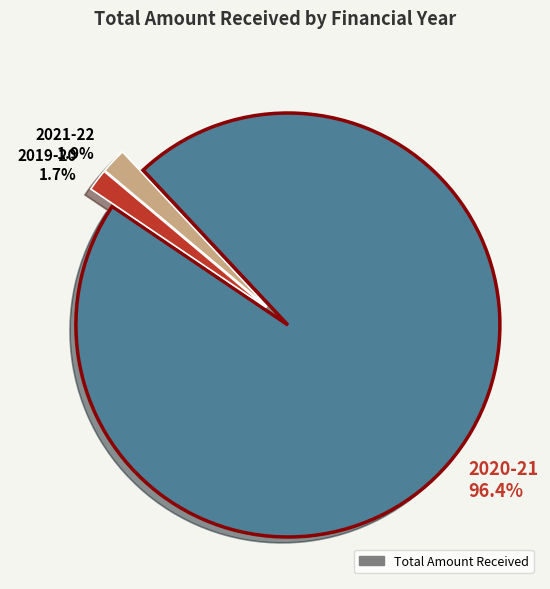

Does any single category account for the majority?

Yes